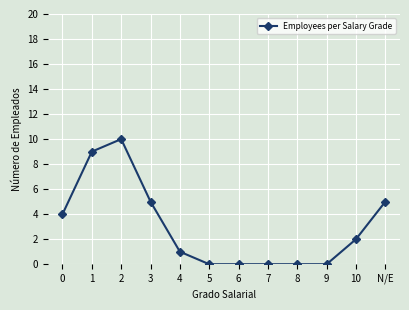

How many values are between 0 and 5?

10